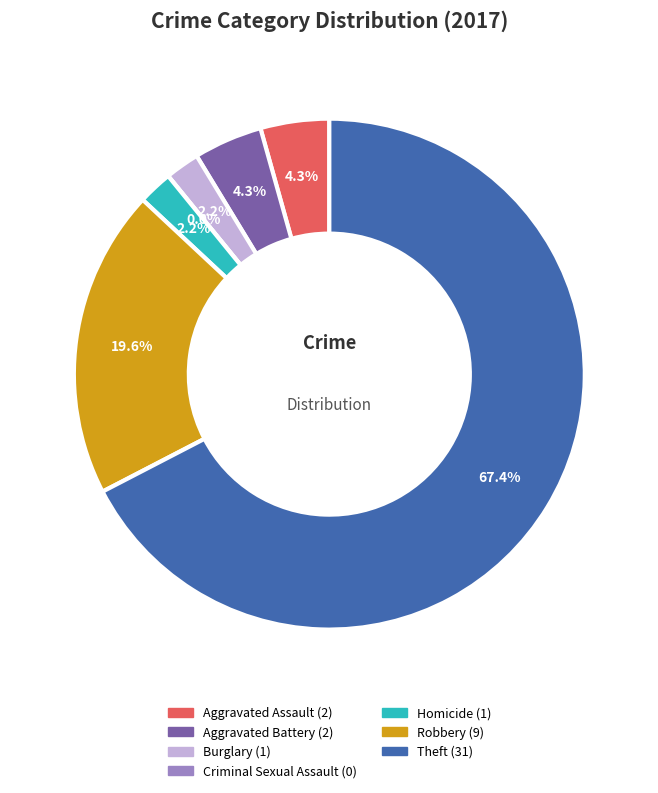

To the nearest percent, what is the average slice percentage?

14%